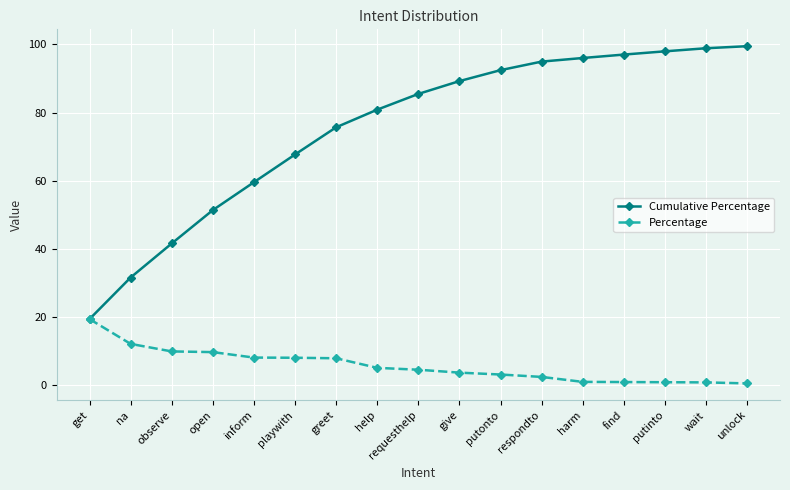

Which series changed the most between inform and give?

Cumulative Percentage